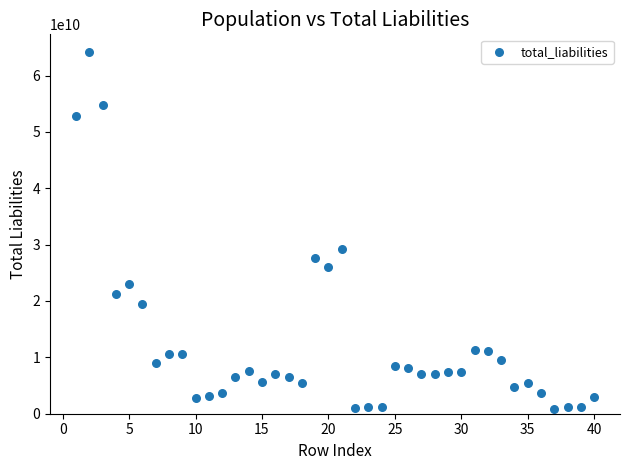

What Y value in the scatter plot is closest to 32525322000?

29220400000